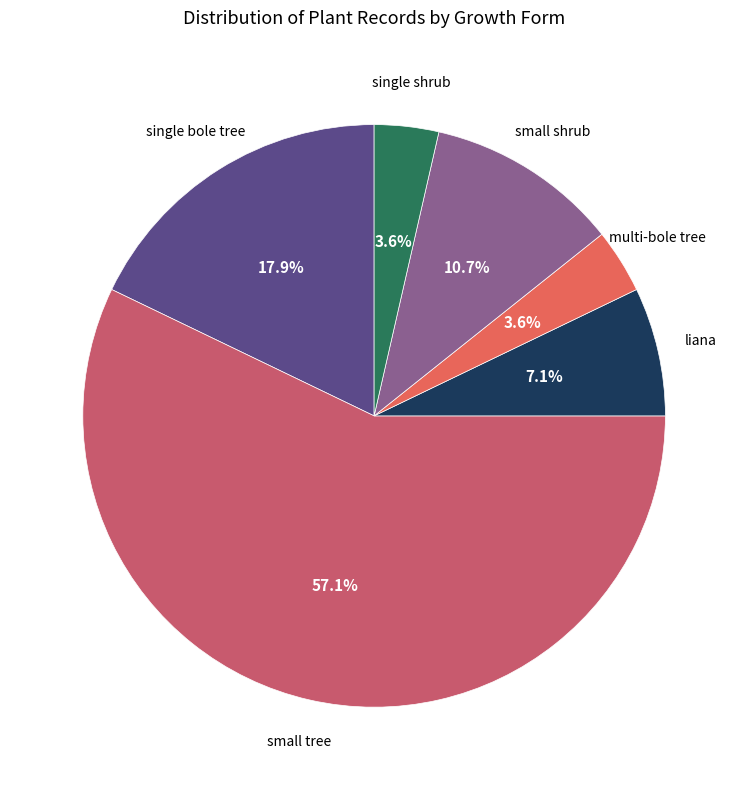

What percentage is the small tree slice, to the nearest percent?

57%